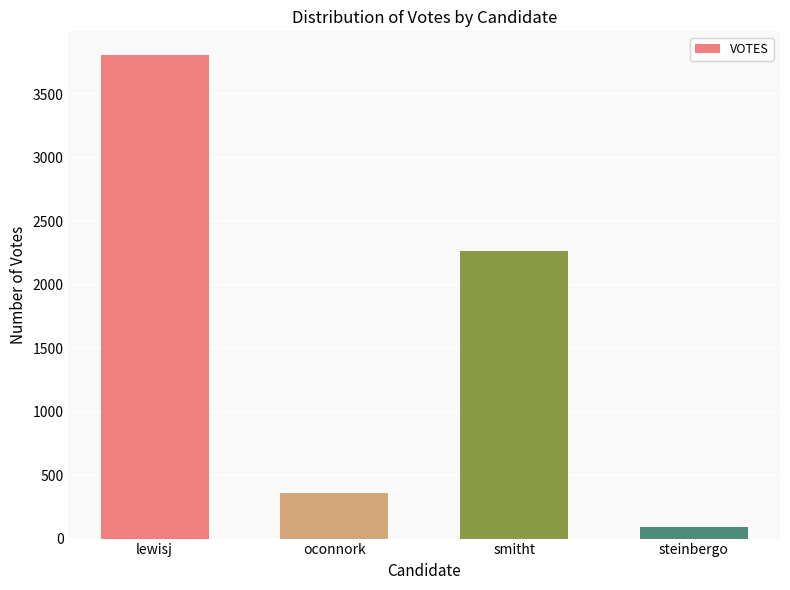

What is the change in value from lewisj to smitht?

-1537